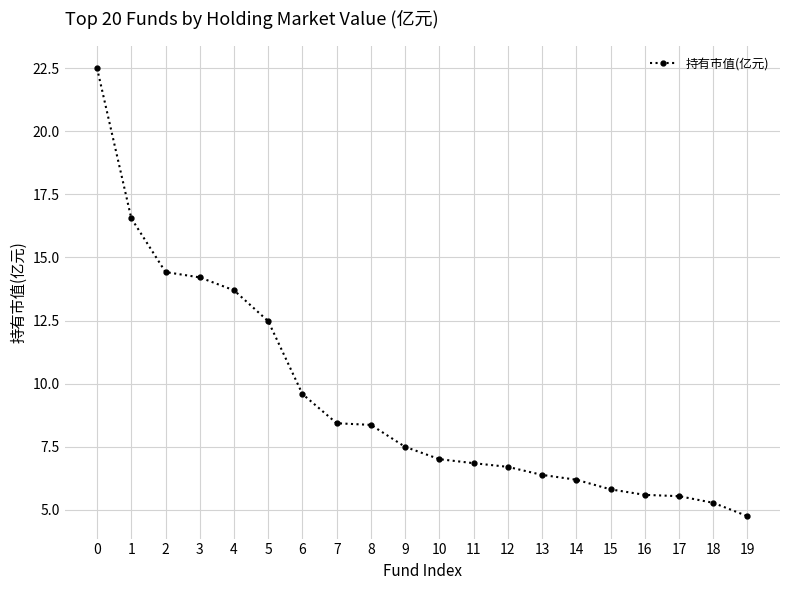

True or false: the data shows 8.4 at 8.

True